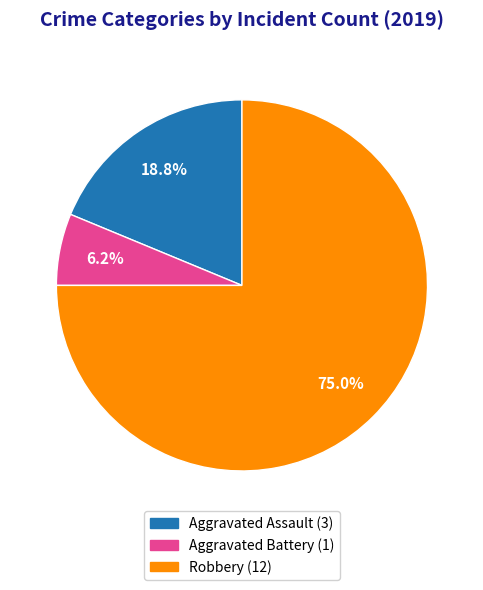

True or false: Aggravated Assault accounts for 19% of the total.

True